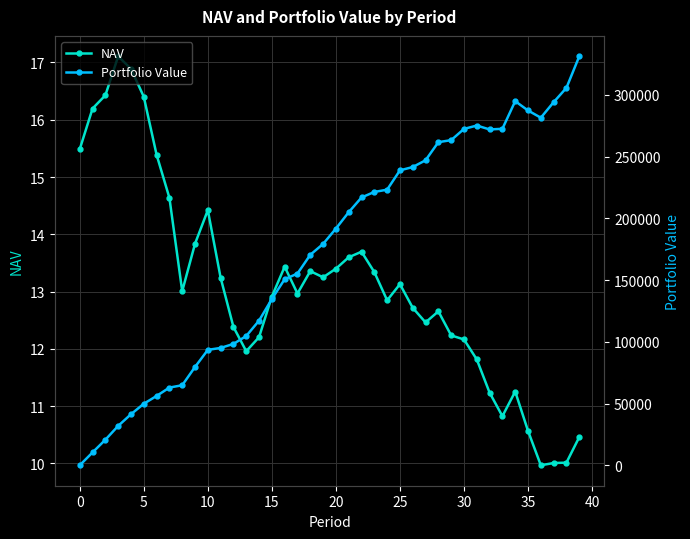

True or false: NAV has more than 0 points higher than both neighbors.

True